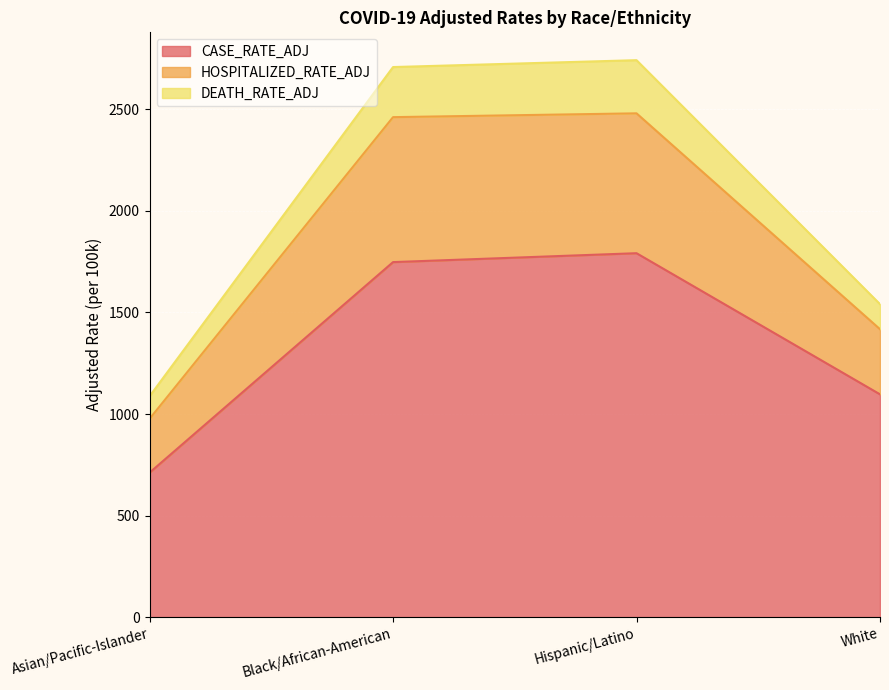

What is the spread (max minus min) of values at Black/African-American?

960.4